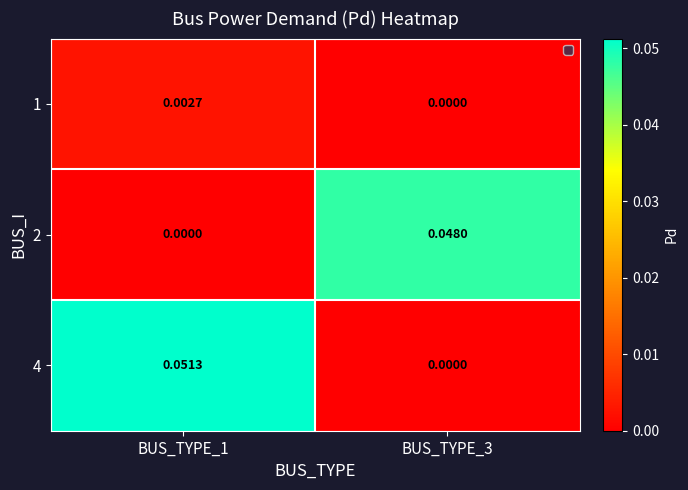

At how many categories does at least one series exceed 0?

2